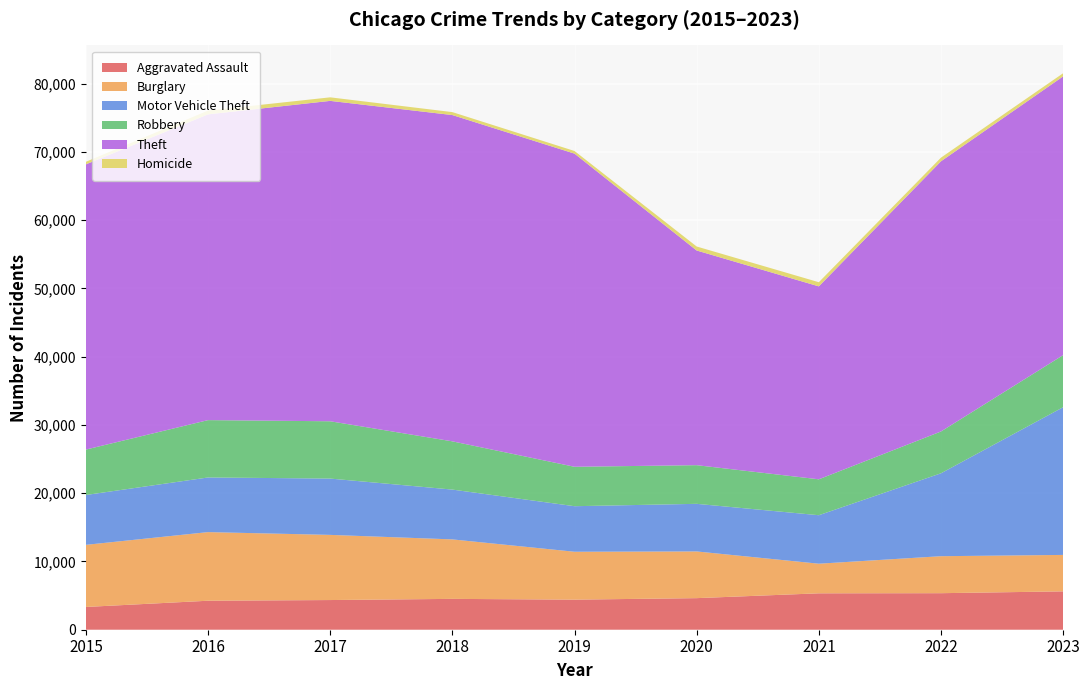

Reading left to right, list all the values displayed in this chart.

Aggravated Assault: 3335	4248	4348	4520	4407	4627	5334	5353	5620
Burglary: 9100	10053	9546	8713	7016	6842	4339	5418	5339
Motor Vehicle Theft: 7303	8005	8250	7297	6673	6974	7102	12146	21639
Robbery: 6655	8402	8395	7068	5776	5664	5262	6125	7631
Theft: 41785	44794	46937	47801	45876	31450	28264	39585	40837
Homicide: 378	558	520	432	387	586	609	533	460